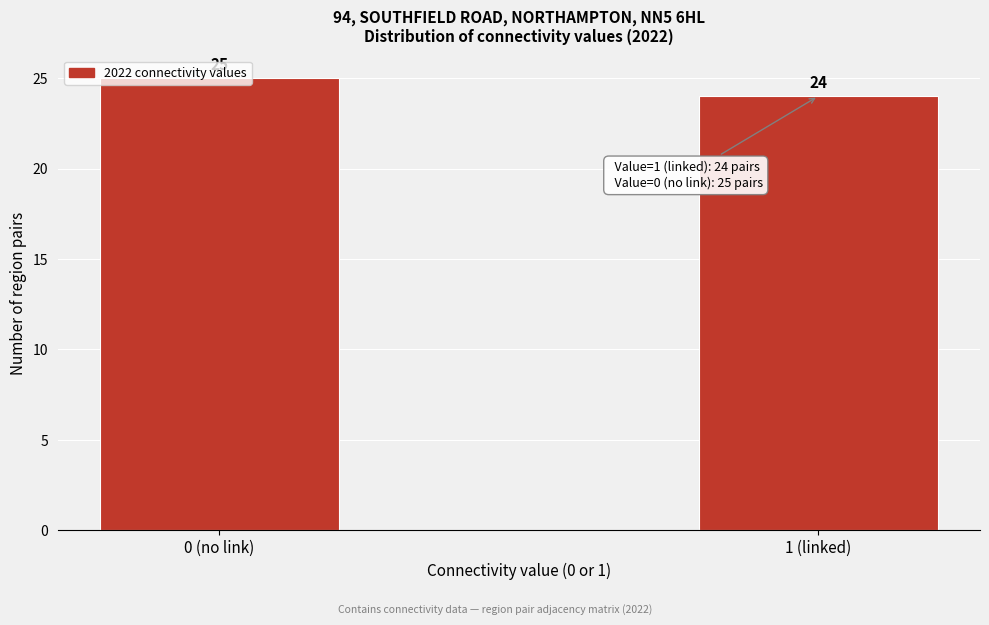

At which label is the value closest to 24?

1 (linked)